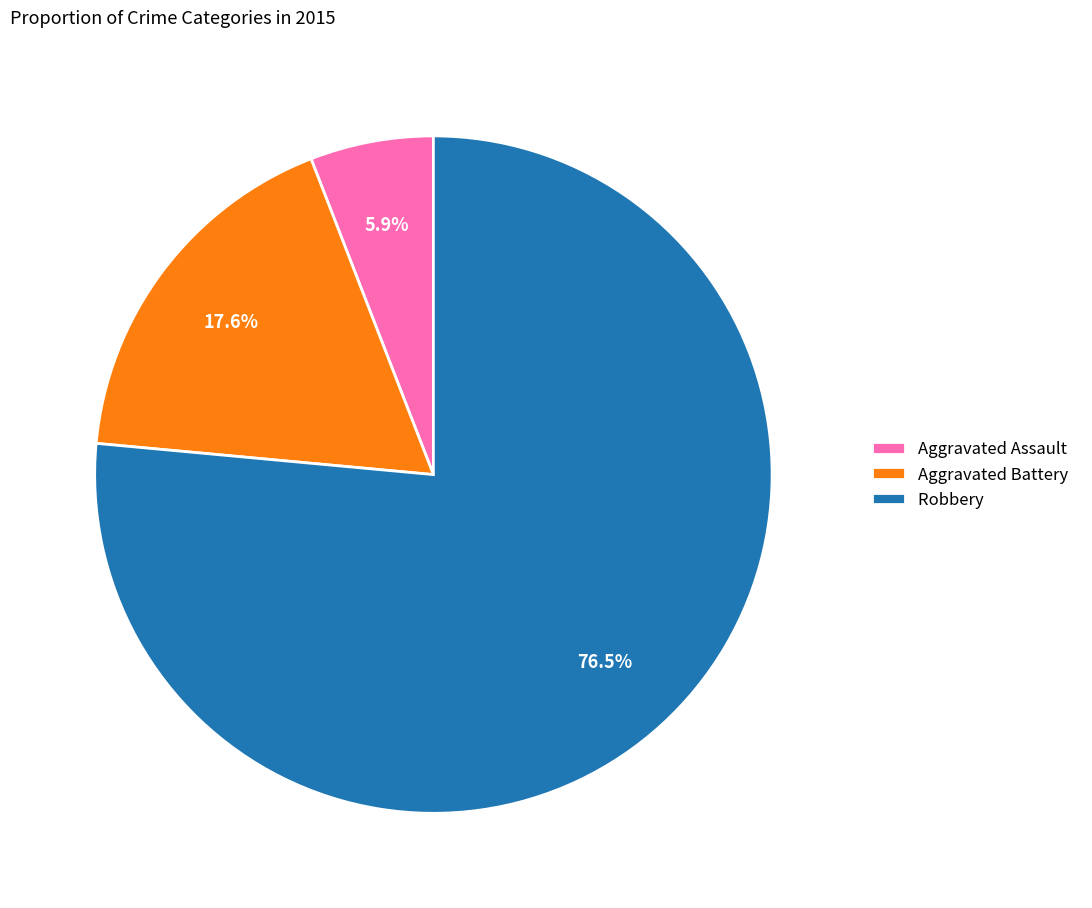

Is the sum of Aggravated Battery and Robbery greater than half?

Yes